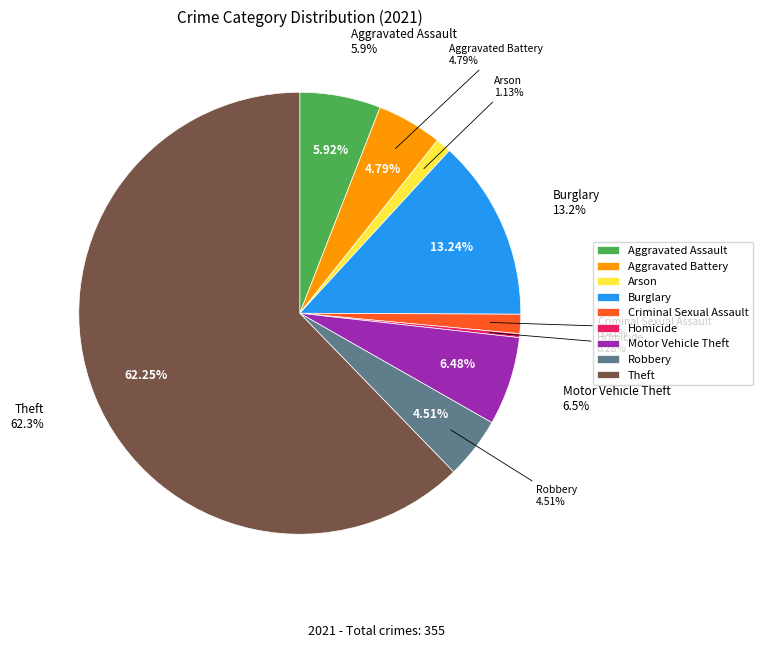

What is the total percentage of Robbery and Aggravated Battery?

9.3%